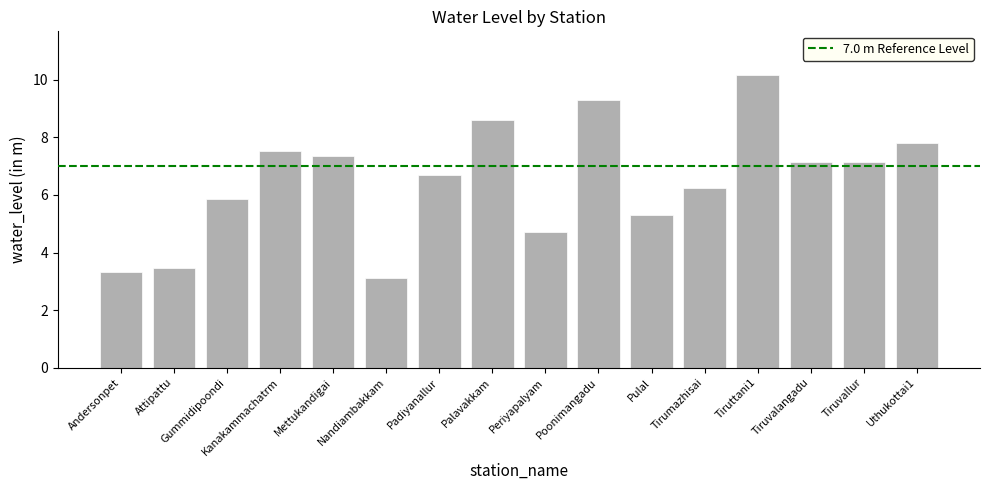

What is the average value?

6.5